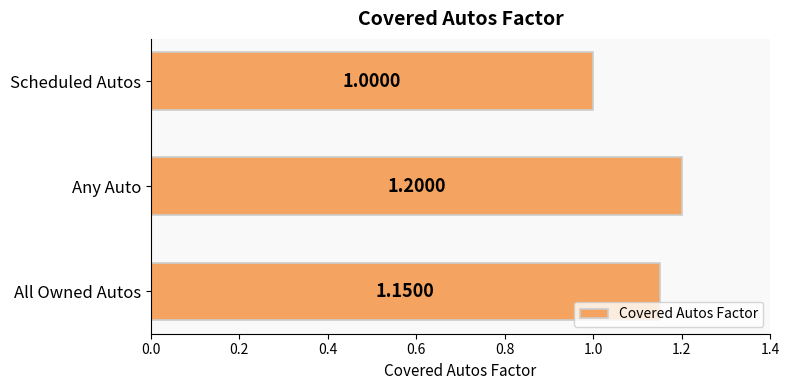

Rank the categories by value from lowest to highest.

Scheduled Autos, All Owned Autos, Any Auto